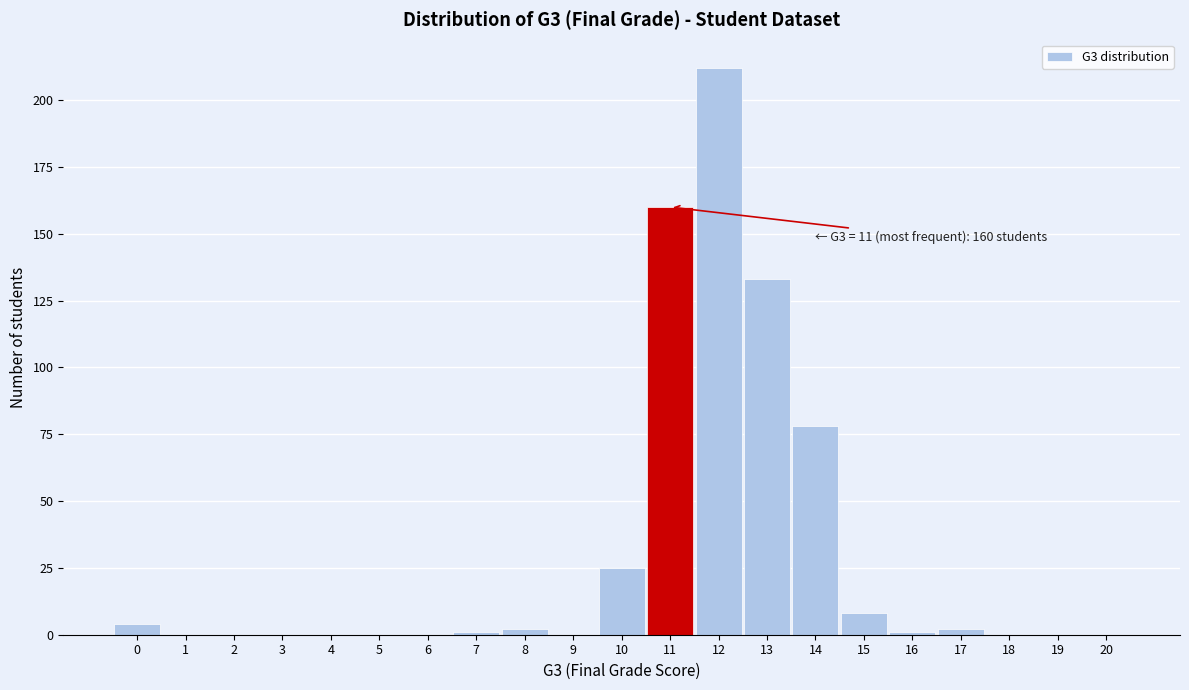

Over which range of the x-axis is the bar tallest?

11.5 to 12.5